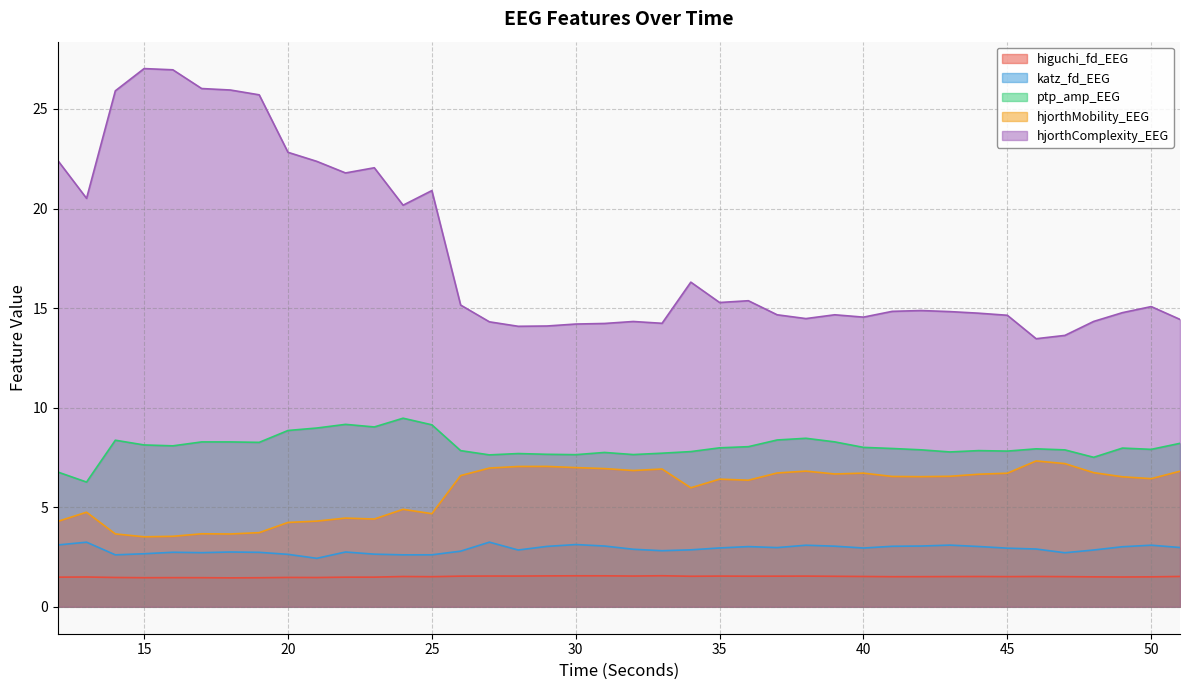

What is the spread (max minus min) of values at 40?

13.0